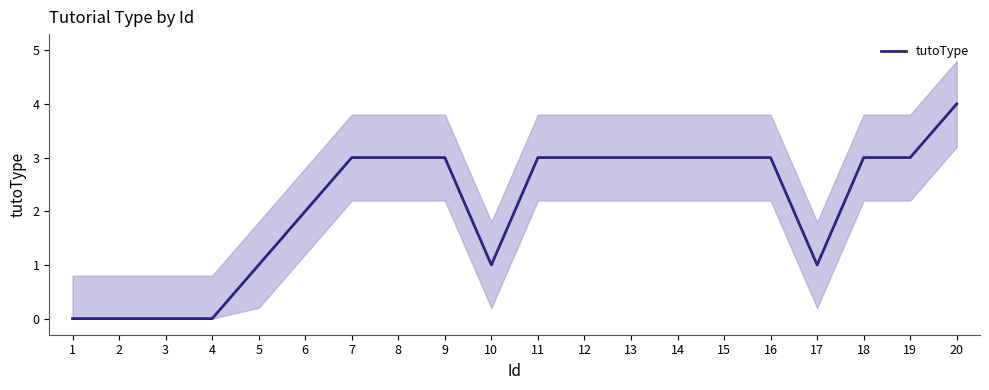

Rank the categories by value from lowest to highest.

1, 2, 3, 4, 5, 10, 17, 6, 7, 8, 9, 11, 12, 13, 14, 15, 16, 18, 19, 20